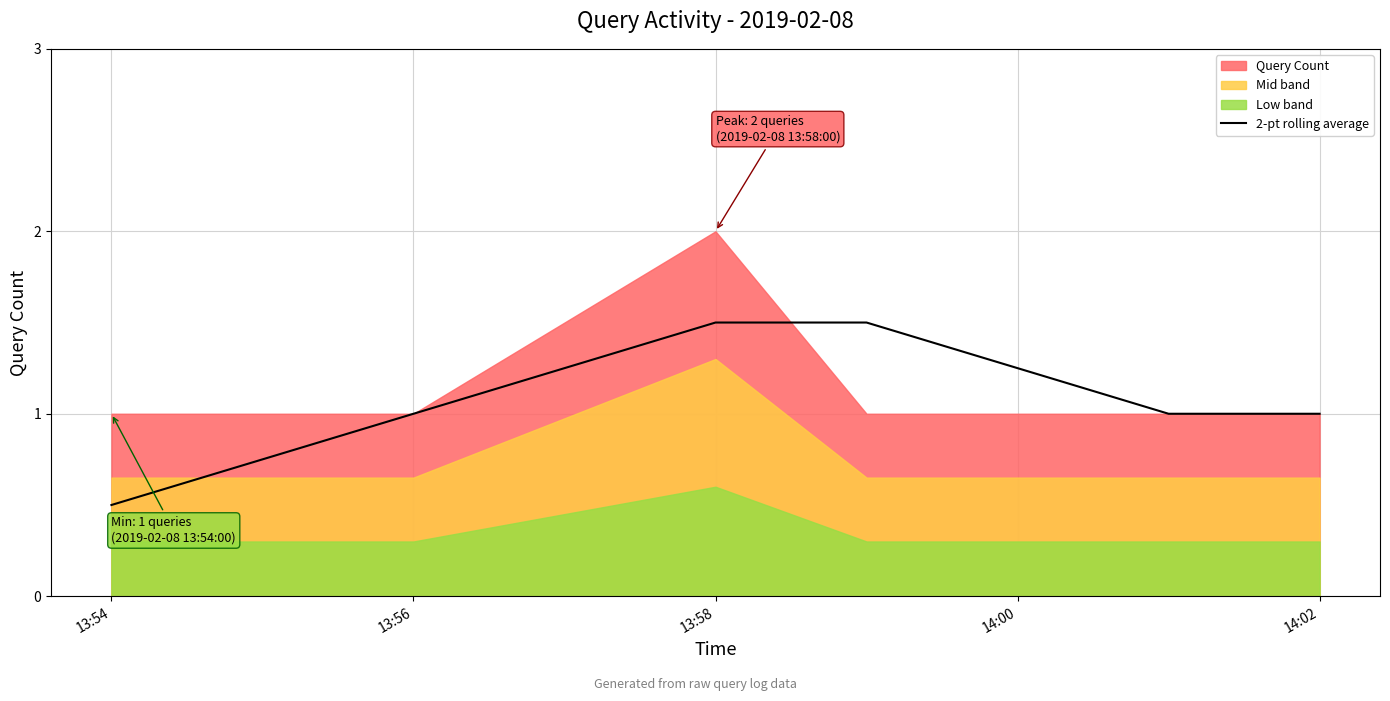

At which category does the chart reach its peak across all series?

13:58